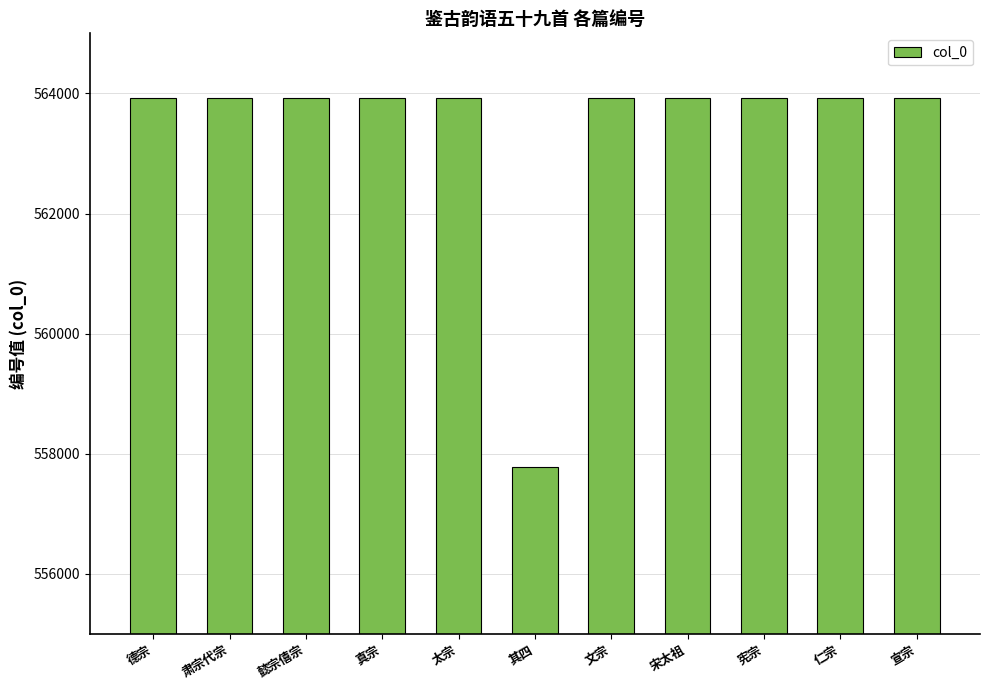

What is the greatest value displayed?

563927